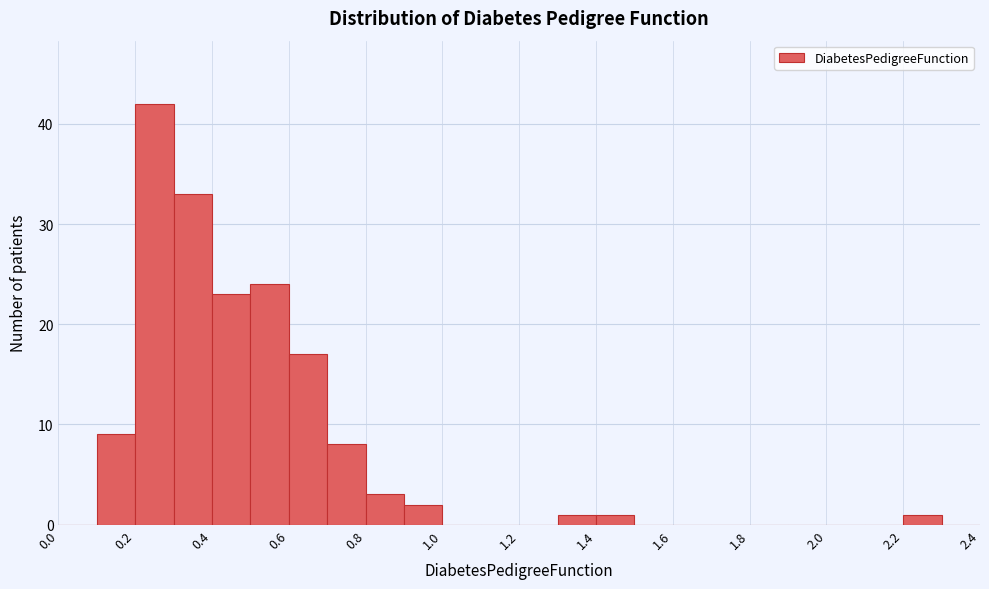

Reading left to right, list every bar in this chart as the range it spans on the x-axis followed by its height. The values are not printed on the chart, so give them approximately, as read against the axis.

0.0 to 0.1: 0
0.1 to 0.2: 9
0.2 to 0.3: 42
0.3 to 0.4: 33
0.4 to 0.5: 23
0.5 to 0.6: 24
0.6 to 0.7: 17
0.7 to 0.8: 8
0.8 to 0.9: 3
0.9 to 1.0: 2
1.0 to 1.1: 0
1.1 to 1.2: 0
1.2 to 1.3: 0
1.3 to 1.4: 1
1.4 to 1.5: 1
1.5 to 1.6: 0
1.6 to 1.7: 0
1.7 to 1.8: 0
1.8 to 1.9: 0
1.9 to 2.0: 0
2.0 to 2.1: 0
2.1 to 2.2: 0
2.2 to 2.3: 1
2.3 to 2.4: 0